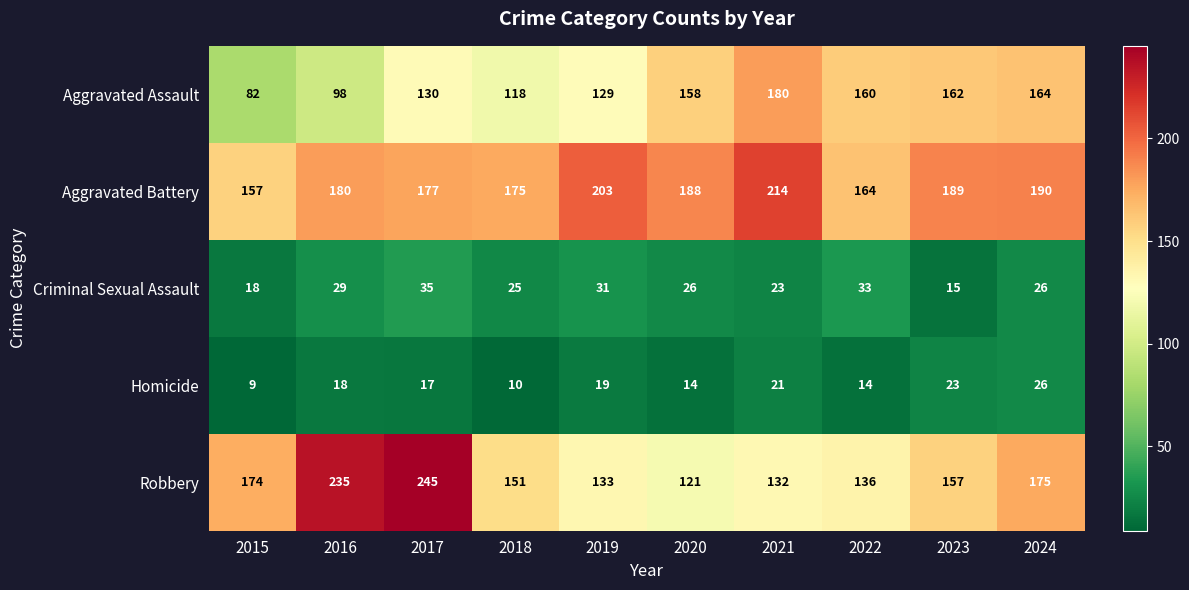

Rank the series by their maximum value, from lowest to highest.

Homicide, Criminal Sexual Assault, Aggravated Assault, Aggravated Battery, Robbery